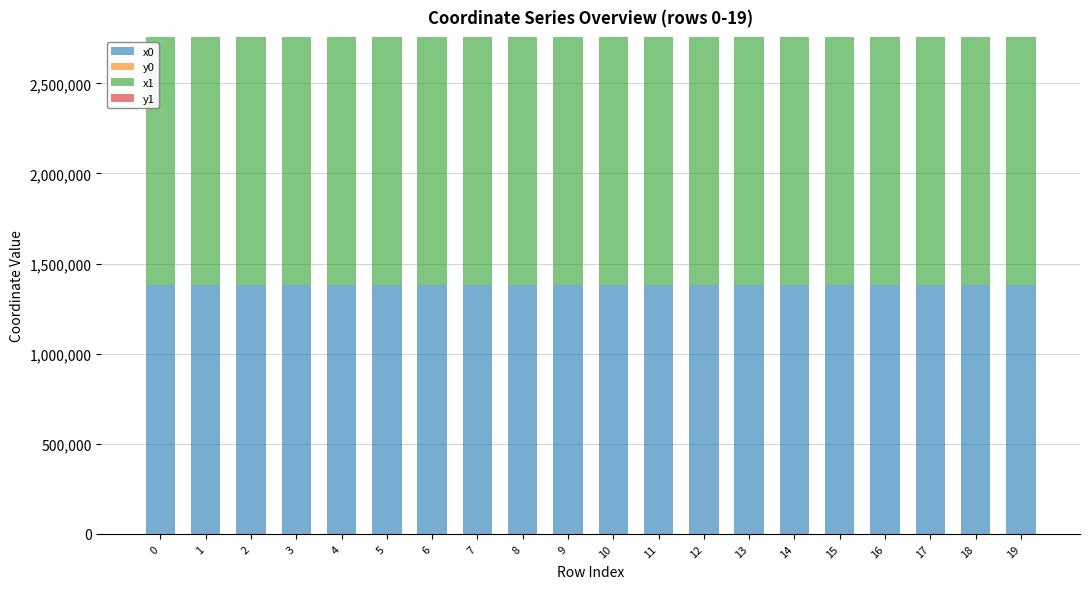

Are the bars grouped side by side (vs. stacked)?

No